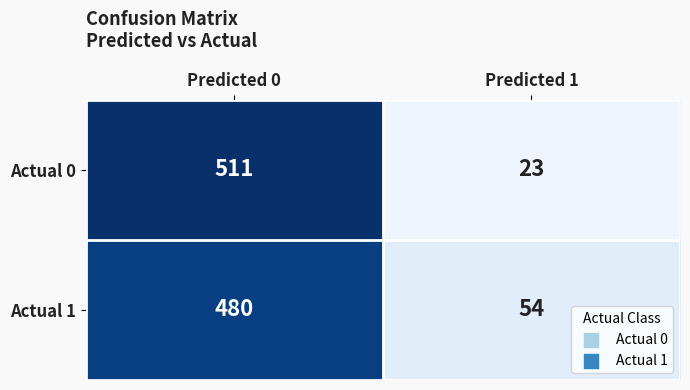

What is the difference between the Actual 0 values at Predicted 1 and Predicted 0?

488